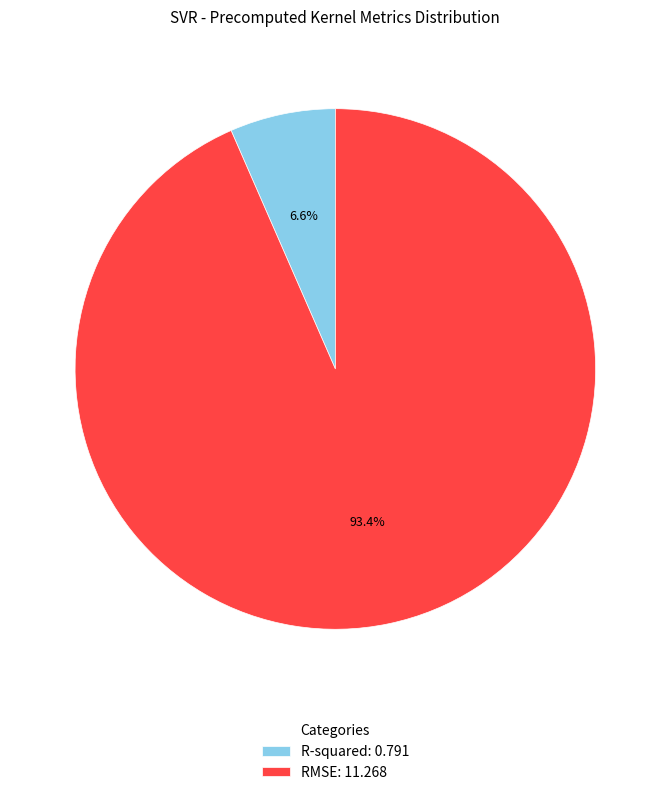

To the nearest percent, what is the average slice percentage?

50%